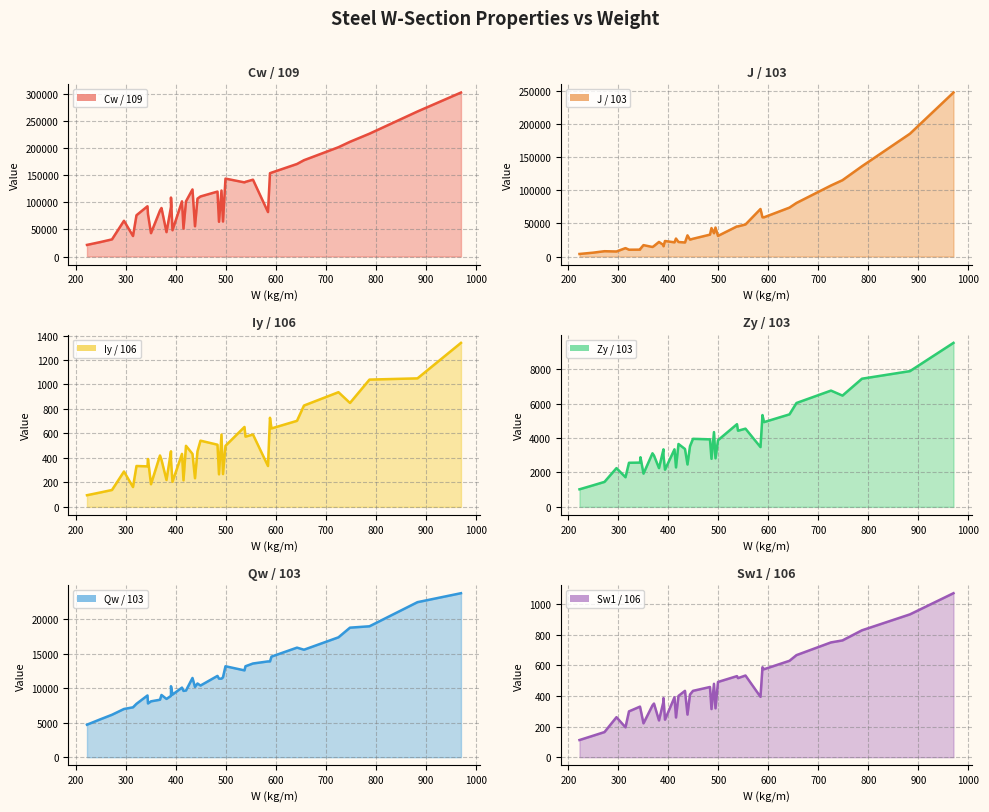

What is the difference between the second highest and minimum values in the Zy / 103 series?

6860.0